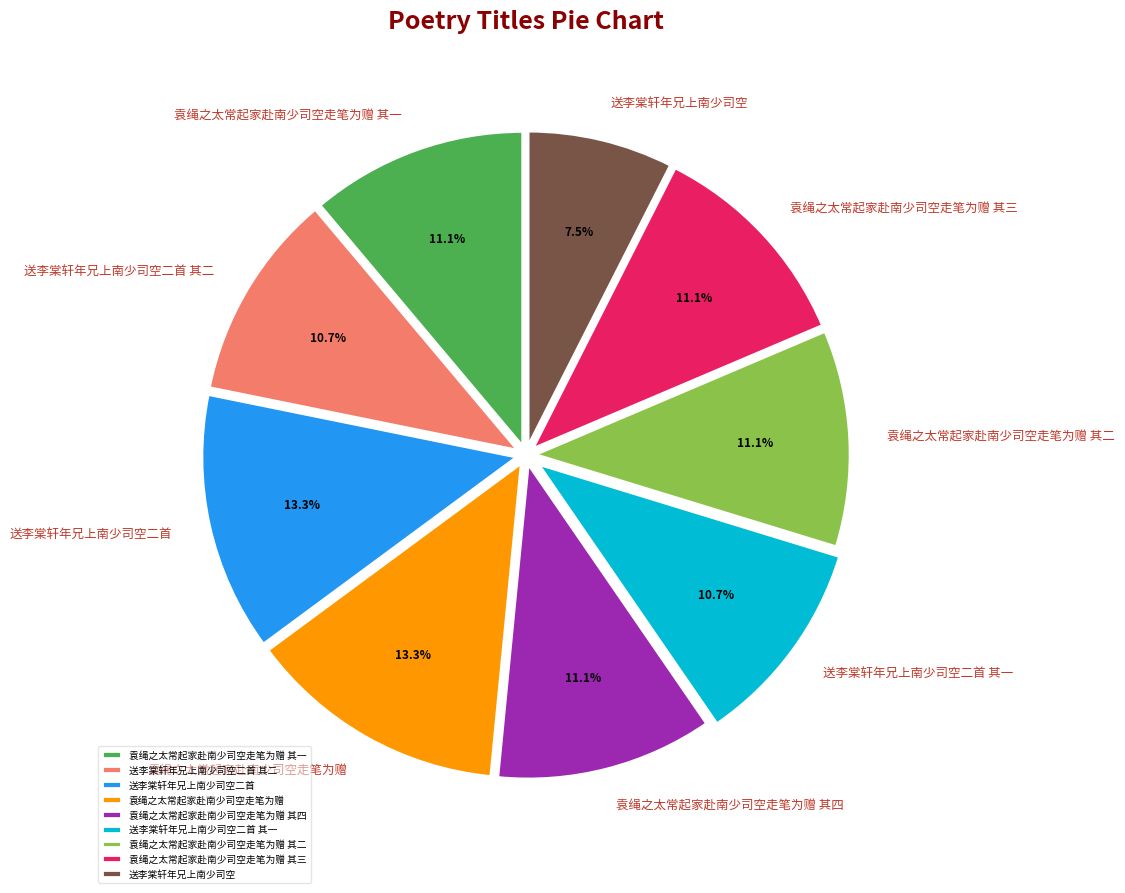

To the nearest percent, what is the average slice percentage?

11%